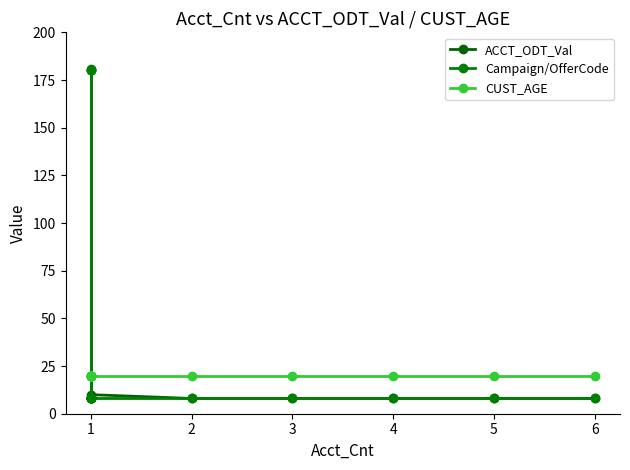

The value of ACCT_ODT_Val at 1 is 8. True or false?

True